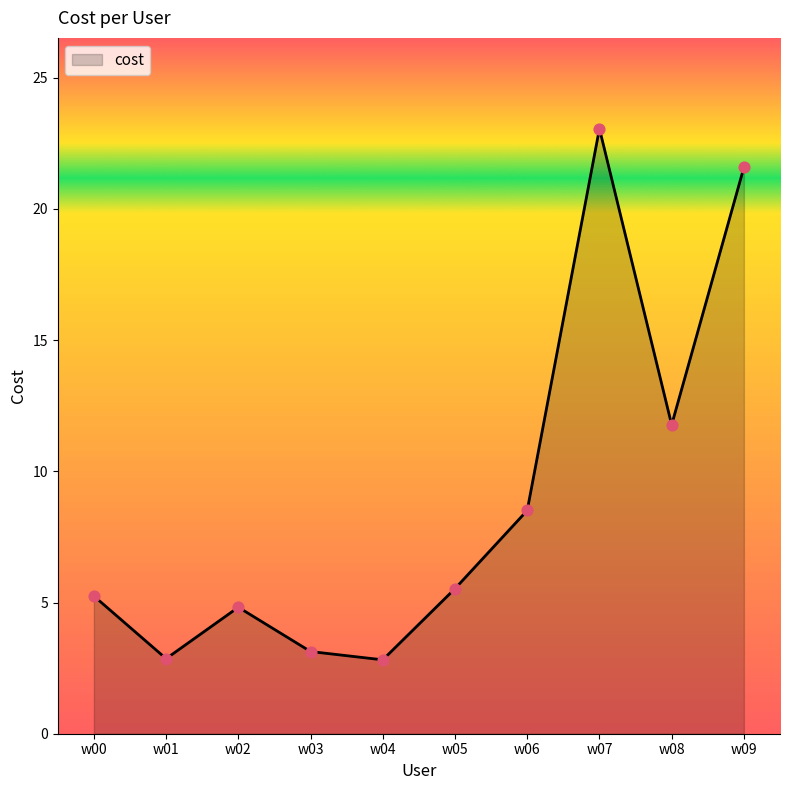

What is the change in value from w02 to w08?

+7.0